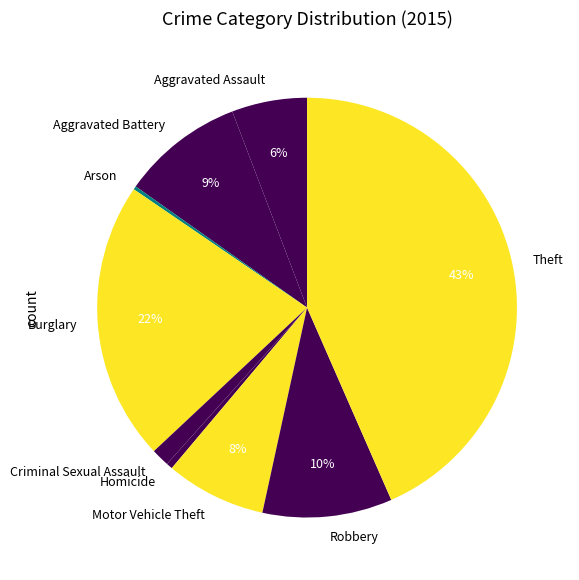

Which slice is the largest?

Theft